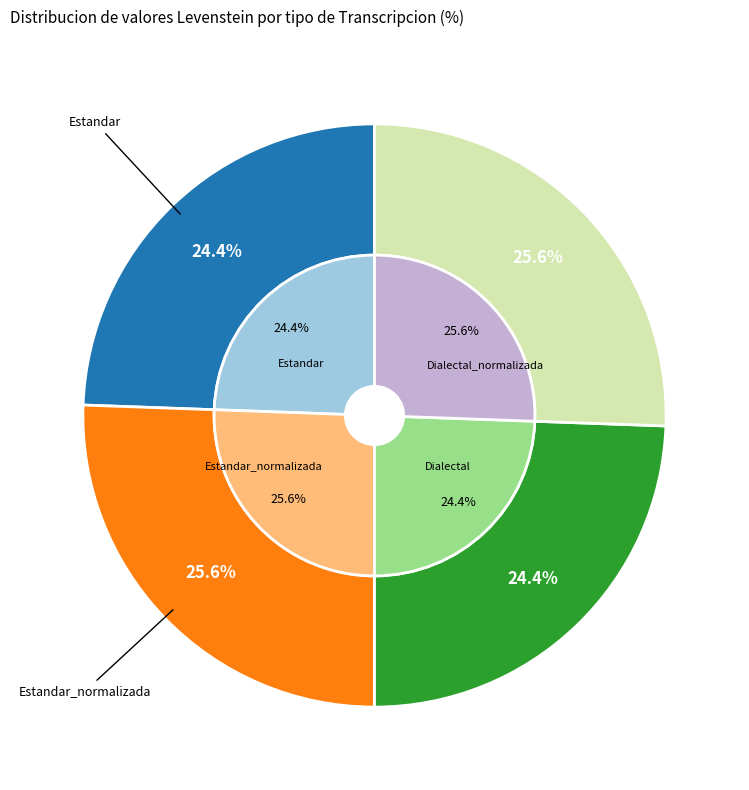

Approximately how many times larger is the value at Dialectal_normalizada compared to Estandar_normalizada?

1.0